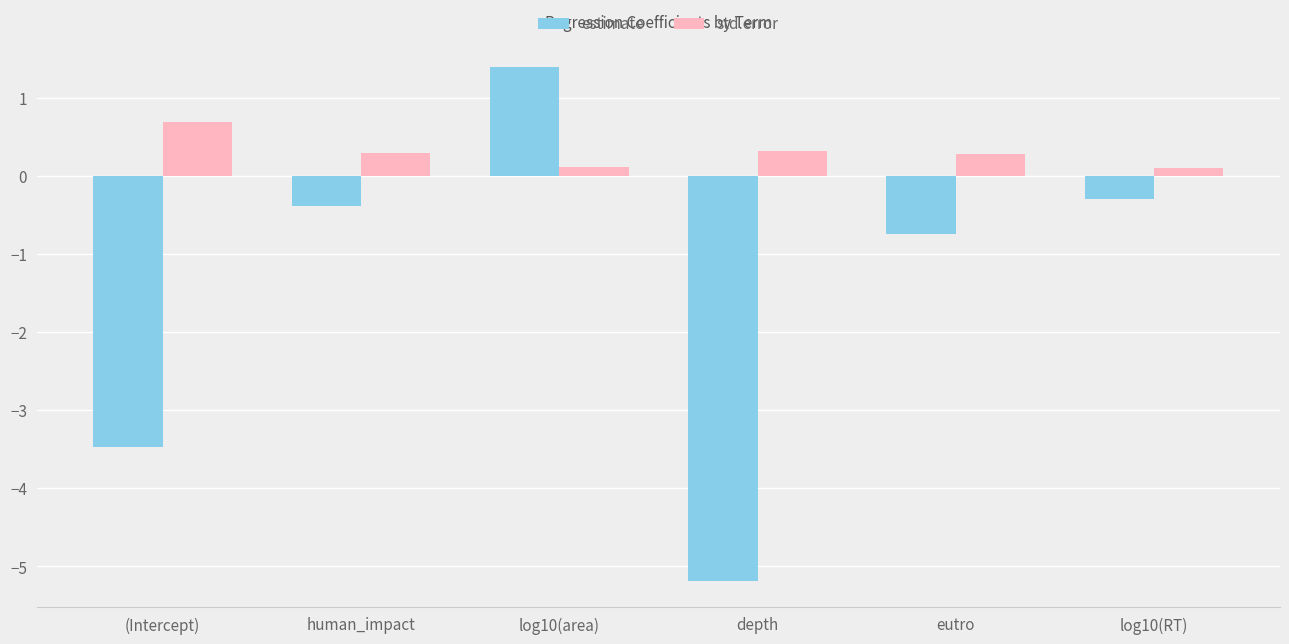

Reading left to right, extract all data points from this chart.

estimate: (Intercept)=-3.5	human_impact=-0.4	log10(area)=1.4	depth=-5.2	eutro=-0.7	log10(RT)=-0.3
std.error: (Intercept)=0.7	human_impact=0.3	log10(area)=0.1	depth=0.3	eutro=0.3	log10(RT)=0.1